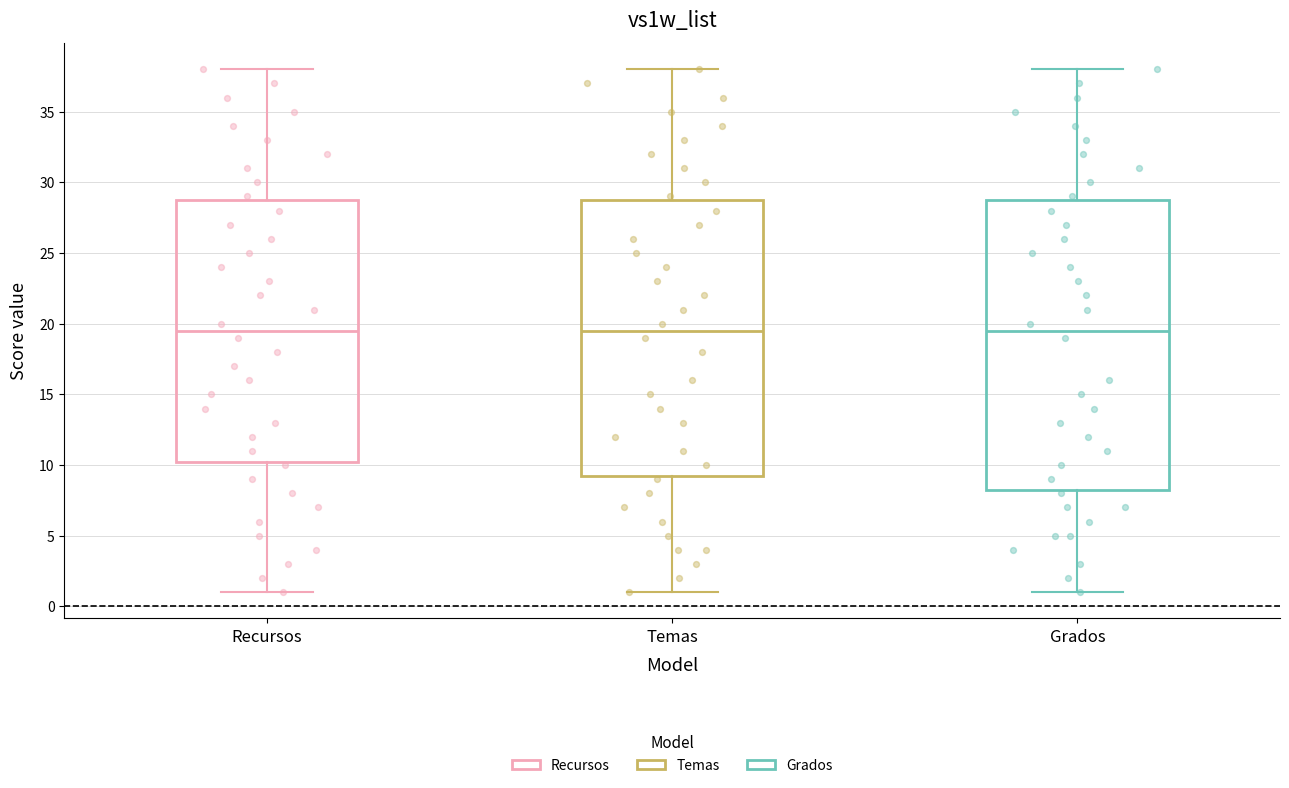

Reading left to right, read every box against the y-axis: the position of its median line, the range the box covers, and the ends of its whiskers. The values are not printed on the chart, so give them approximately, as read against the axis.

Recursos: median 19.5, box 10.5 to 29.0, whiskers 1.0 to 38.0
Temas: median 19.5, box 9.5 to 29.0, whiskers 1.0 to 38.0
Grados: median 19.5, box 8.5 to 29.0, whiskers 1.0 to 38.0